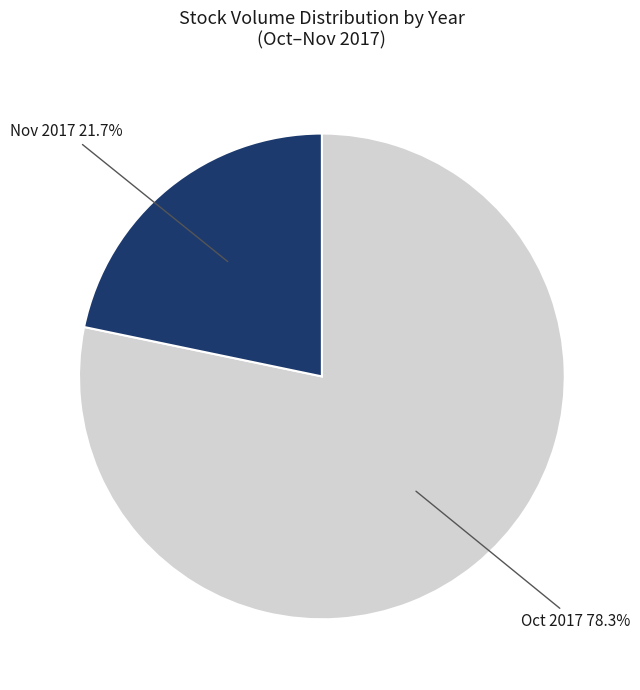

Does any single category account for the majority?

Yes